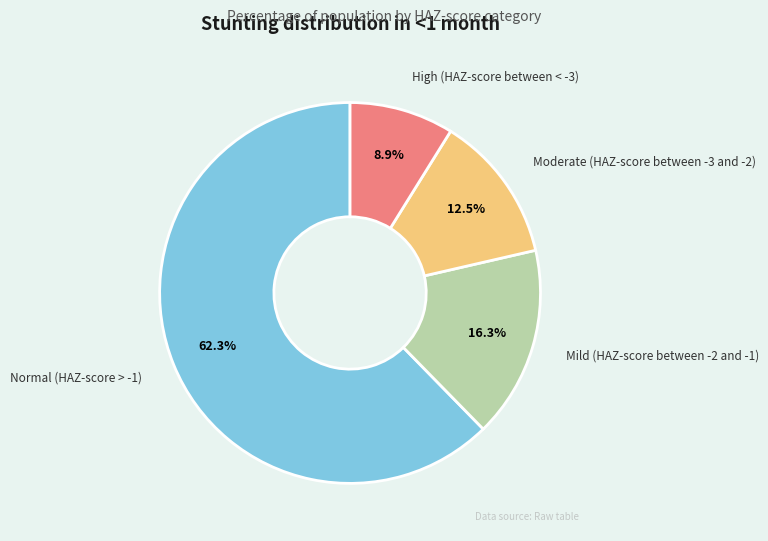

Between Normal (HAZ-score > -1) and Moderate (HAZ-score between -3 and -2), which is larger?

Normal (HAZ-score > -1)